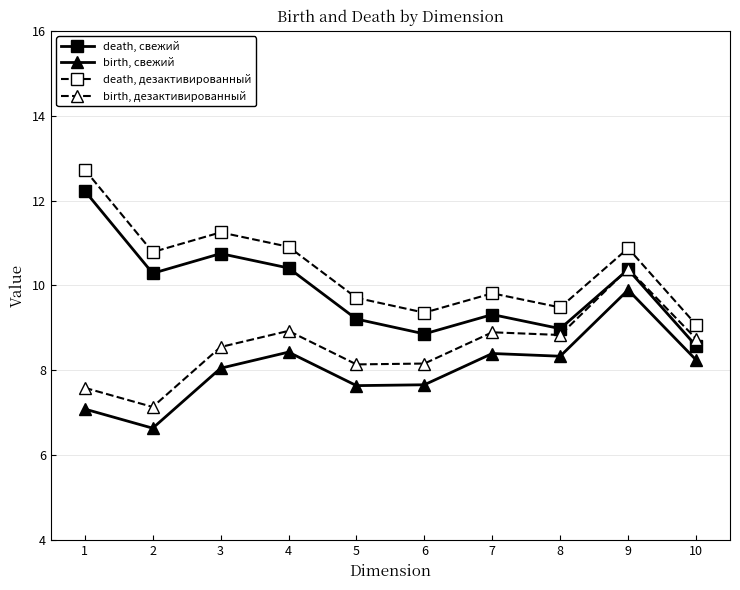

Which label corresponds to the largest value in the chart?

1